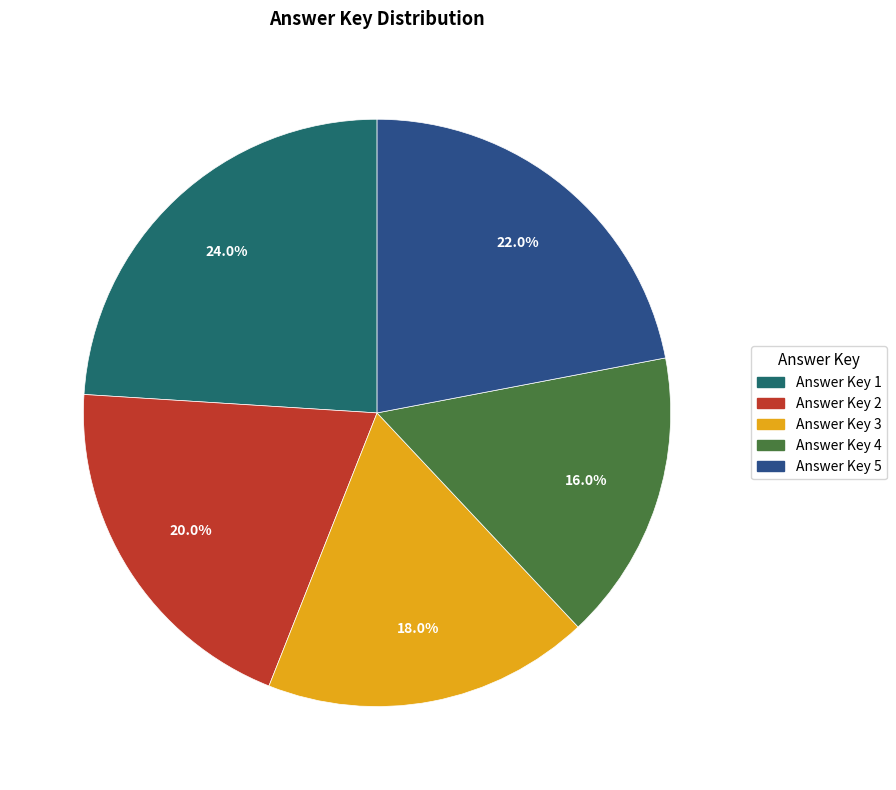

Does Answer Key 1 account for over 50% of the chart?

No